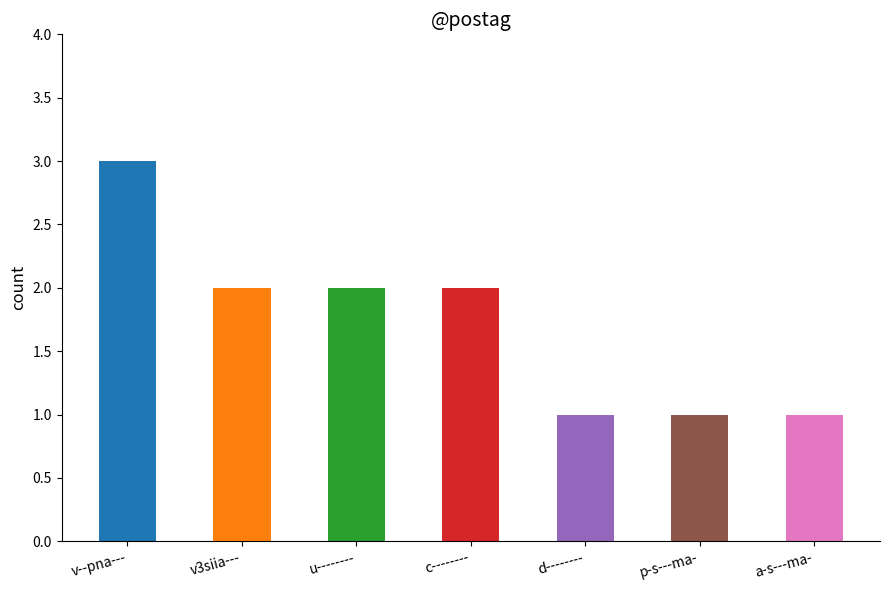

What is the sum of all values?

12